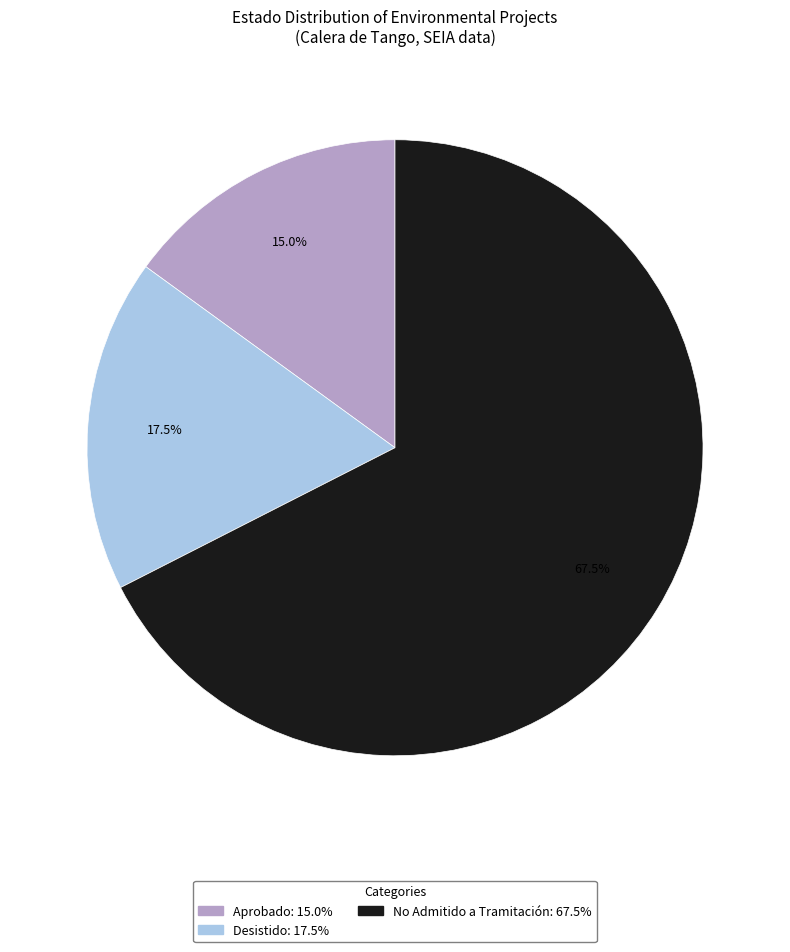

Which category has the smallest portion of the pie?

Aprobado